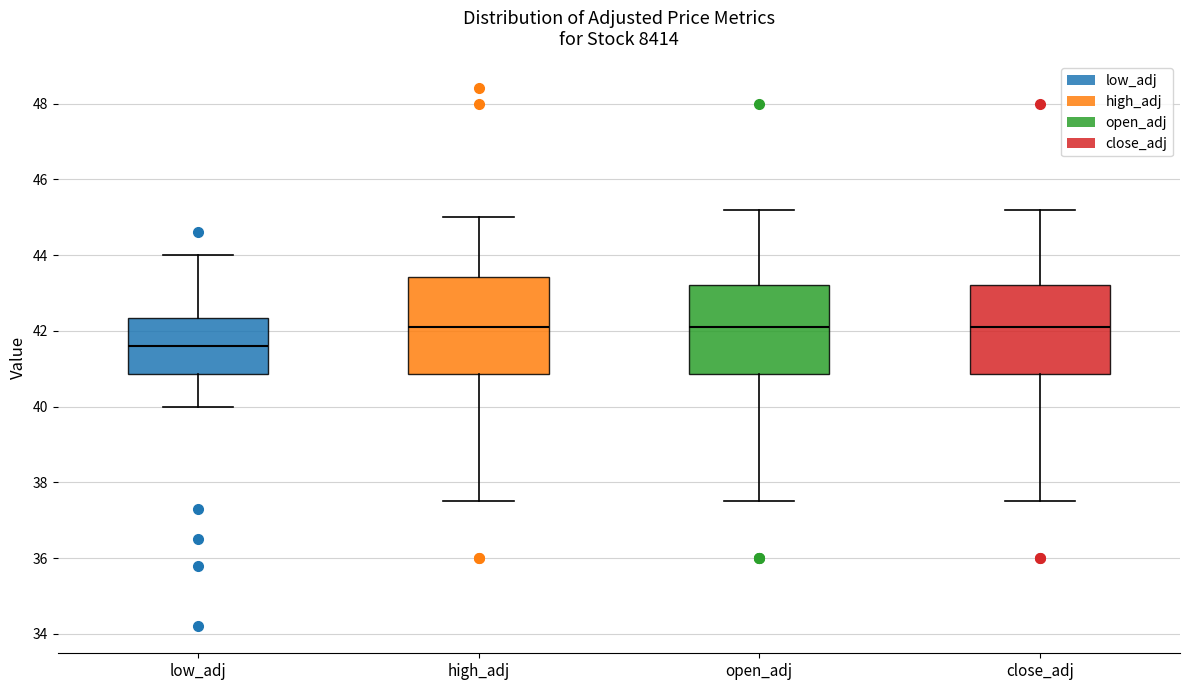

Where does the median line of the box for low_adj sit on the y-axis? The values are not printed on the chart, so give them approximately, as read against the axis.

41.6